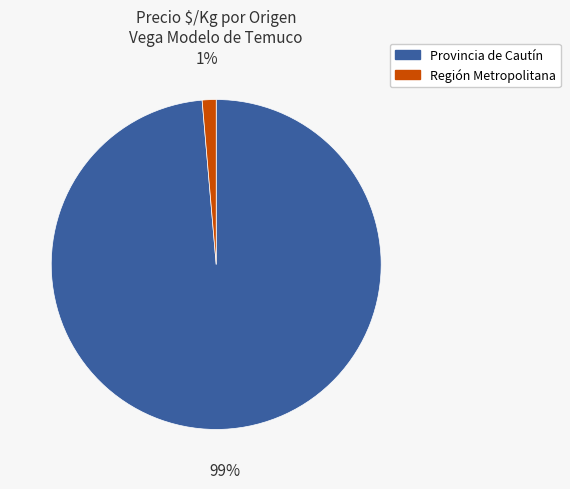

Rank the categories by value from lowest to highest.

Región Metropolitana, Provincia de Cautín